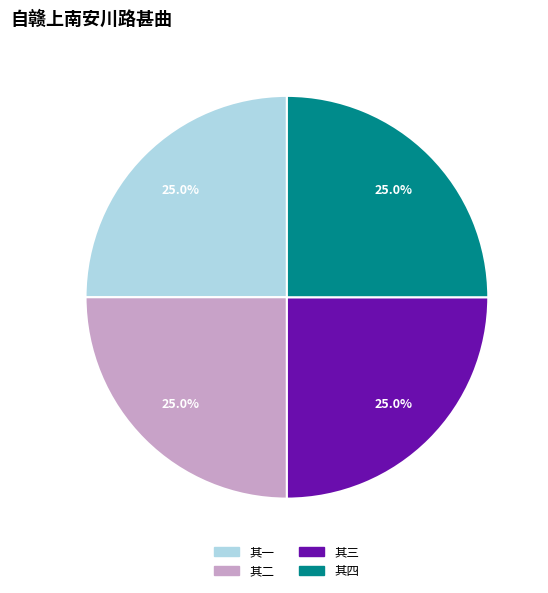

To the nearest percent, what is the combined percentage of 其四 and 其三?

50%